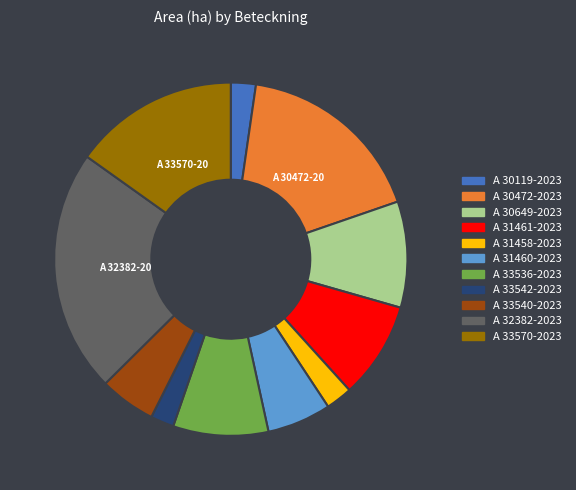

Does any single category account for the majority?

No